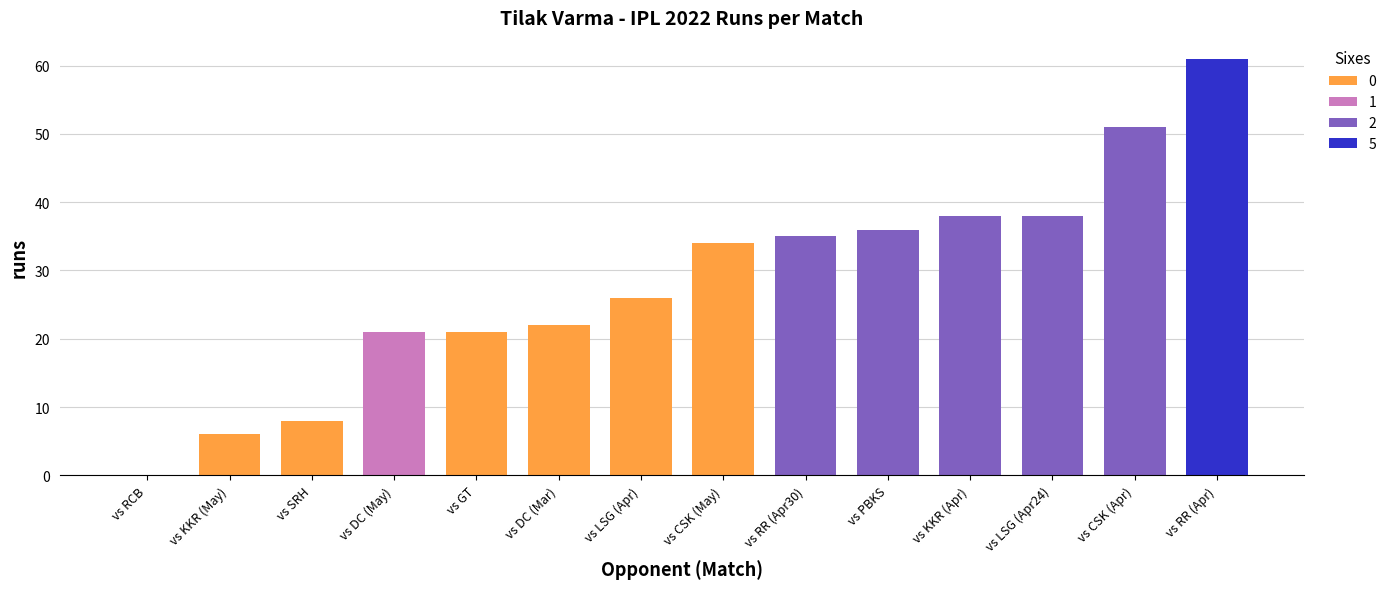

Are the bars horizontal?

No